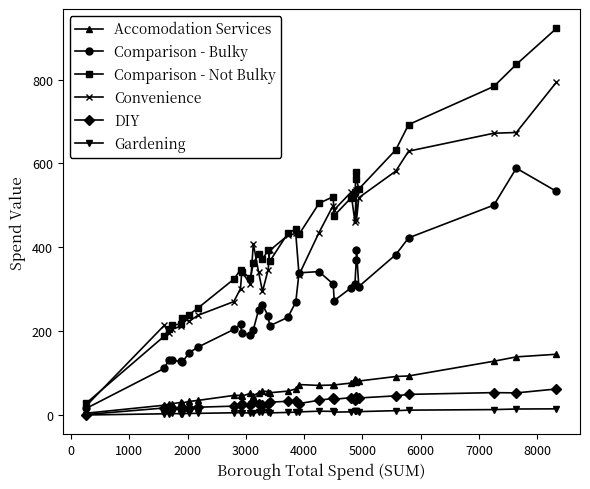

Does the chart display data point markers on the line(s)?

Yes